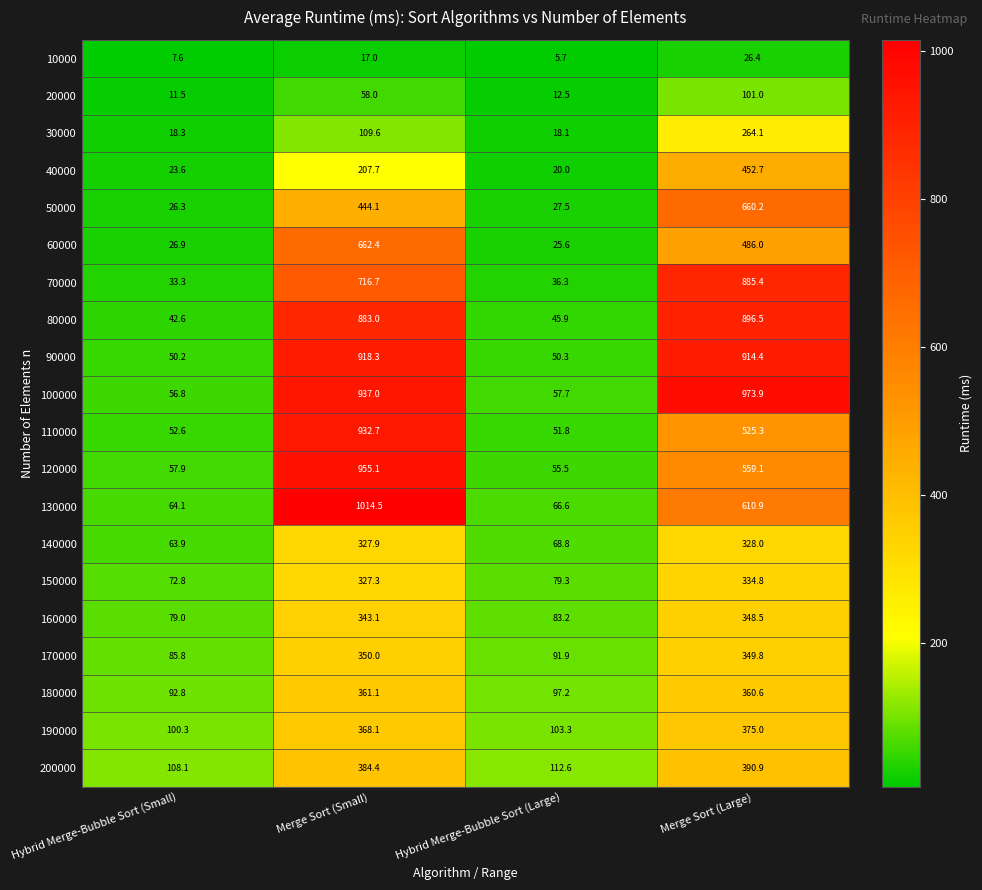

Rank the series at Merge Sort (Large) from lowest to highest value.

10000, 20000, 30000, 140000, 150000, 160000, 170000, 180000, 190000, 200000, 40000, 60000, 110000, 120000, 130000, 50000, 70000, 80000, 90000, 100000